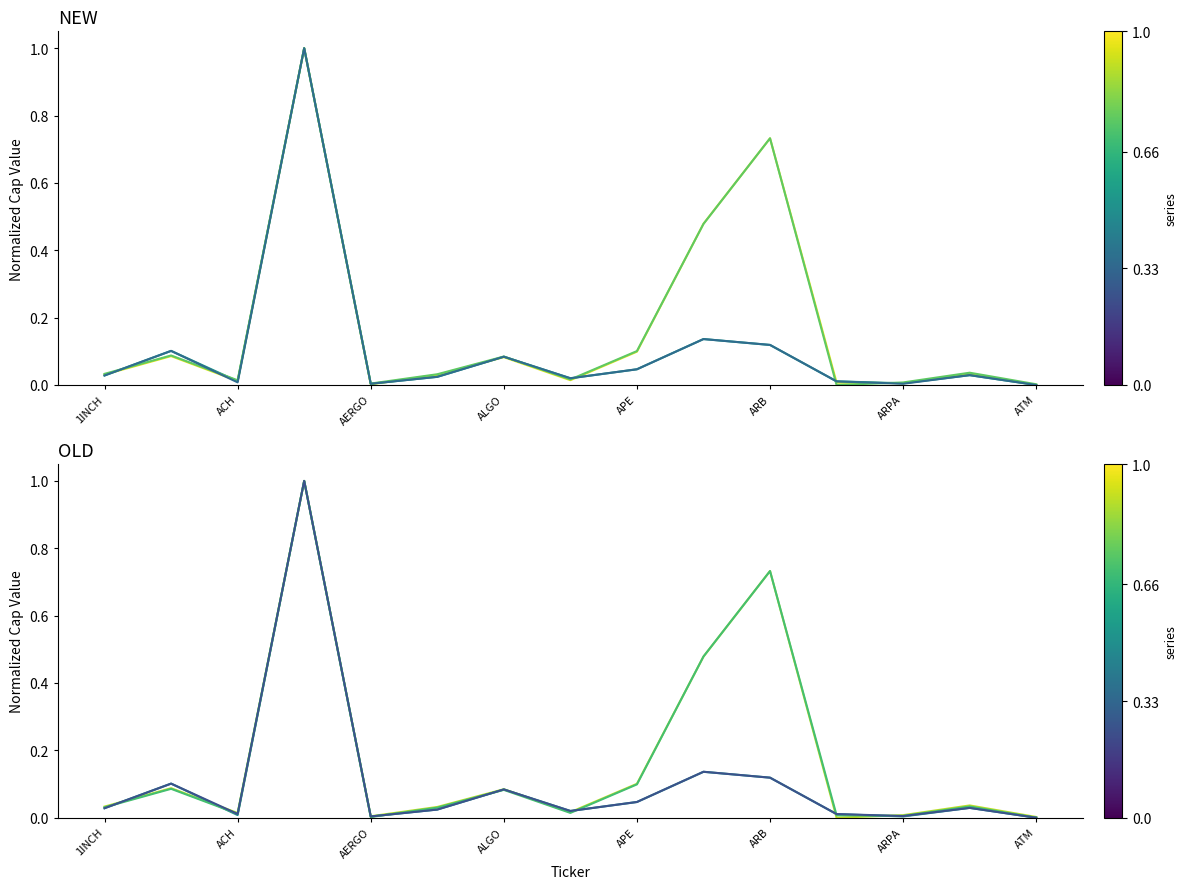

Which has a higher value, 13 or AERGO?

13